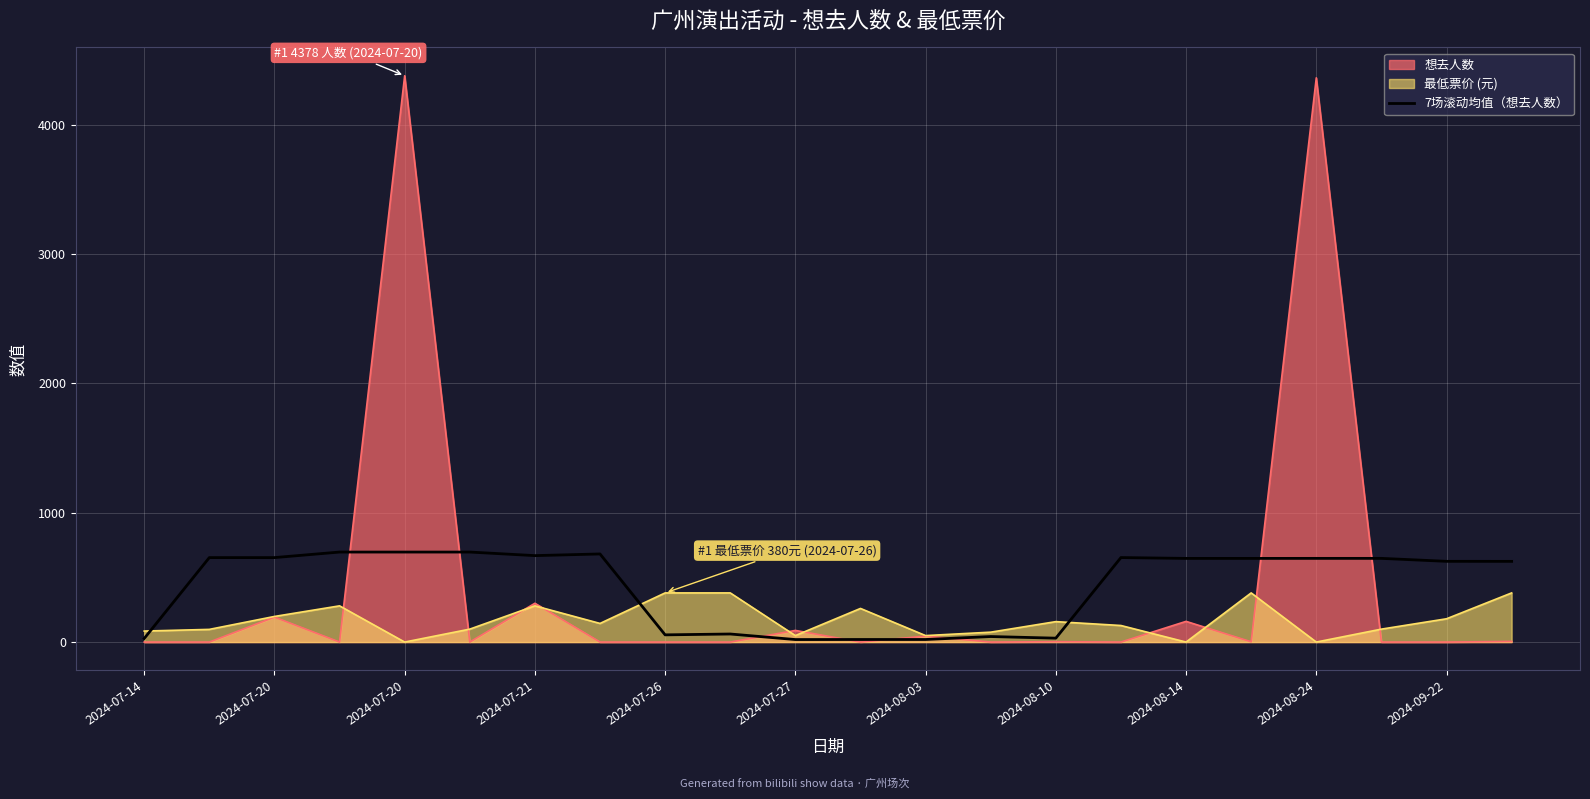

Which has a higher value, 2024-08-24 or 2024-08-14?

2024-08-24